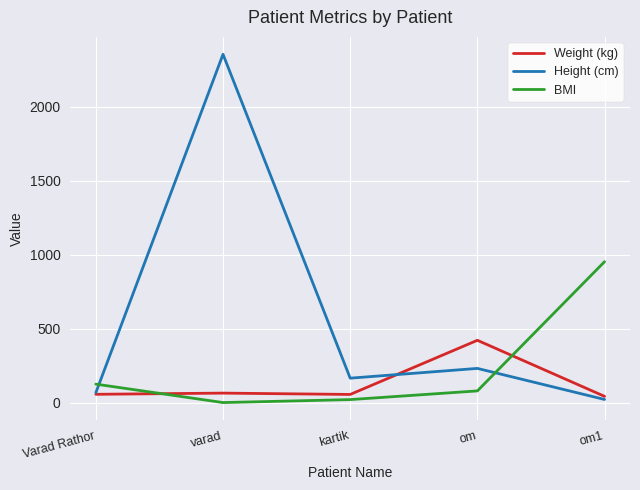

What position from the right is om?

2